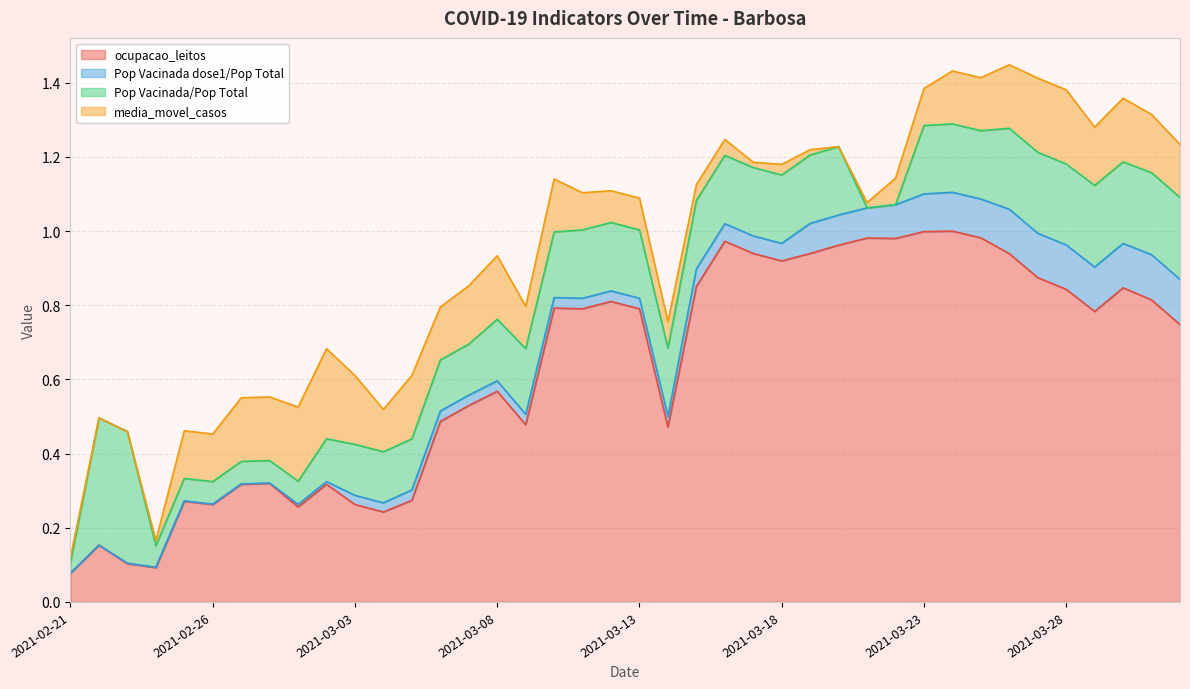

In media_movel_casos, how many points are lower than both neighbors (excluding endpoints)?

6